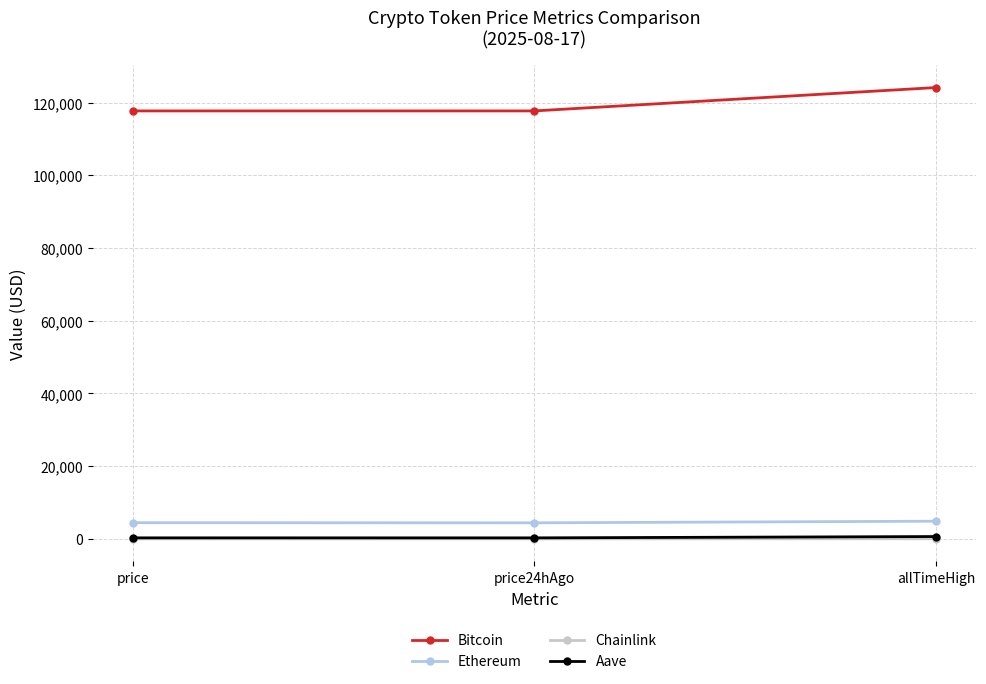

What is the value of the Chainlink point at the 1st from the left?

25.5